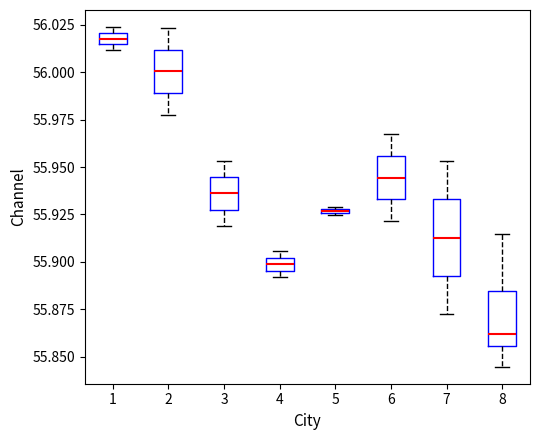

Comparing the boxes themselves (not the whiskers), which one is the tallest?

7